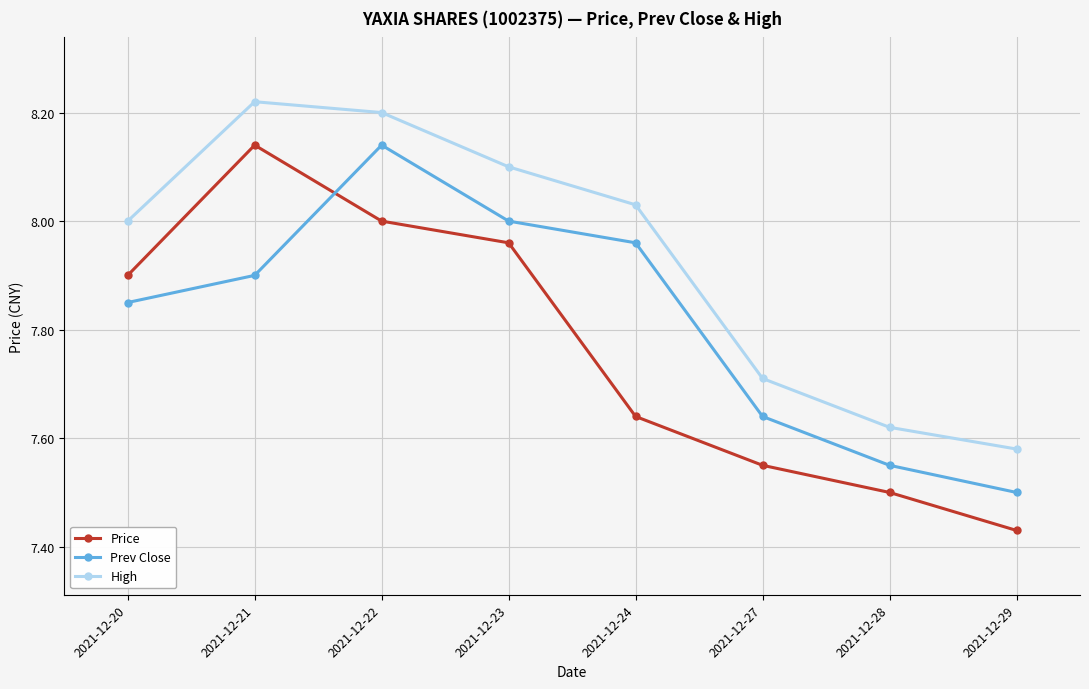

At 2021-12-22, list the series in order from largest to smallest.

High, Prev Close, Price